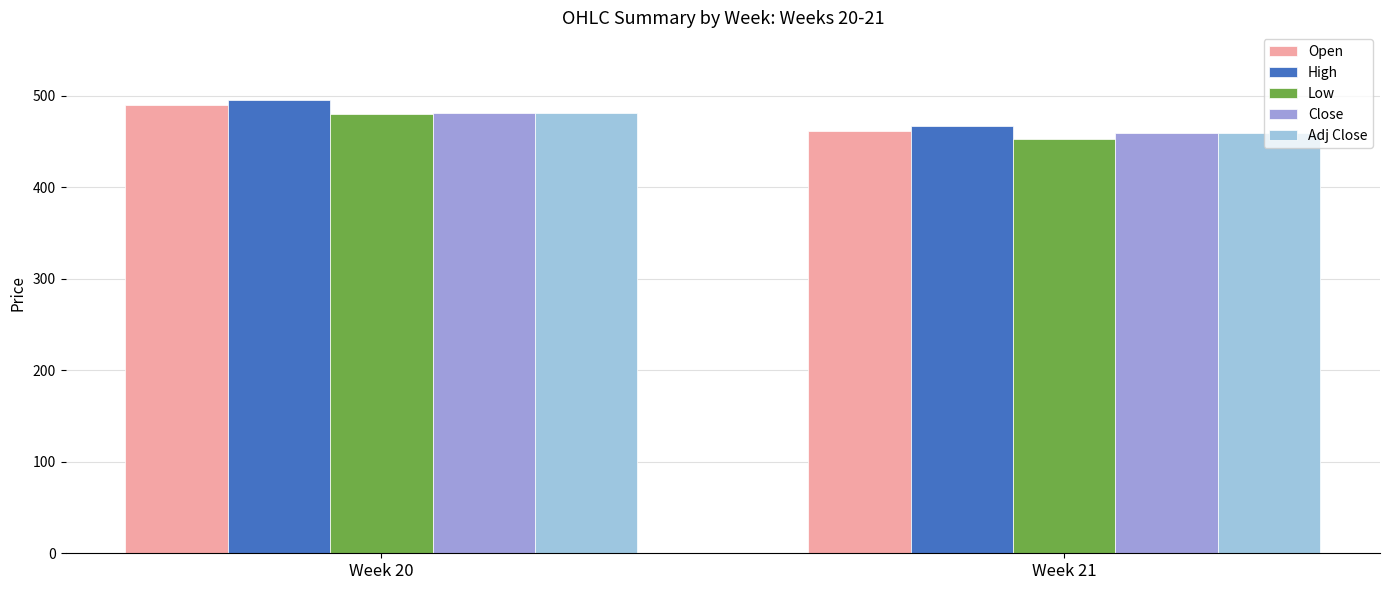

Does the chart contain any negative values?

No